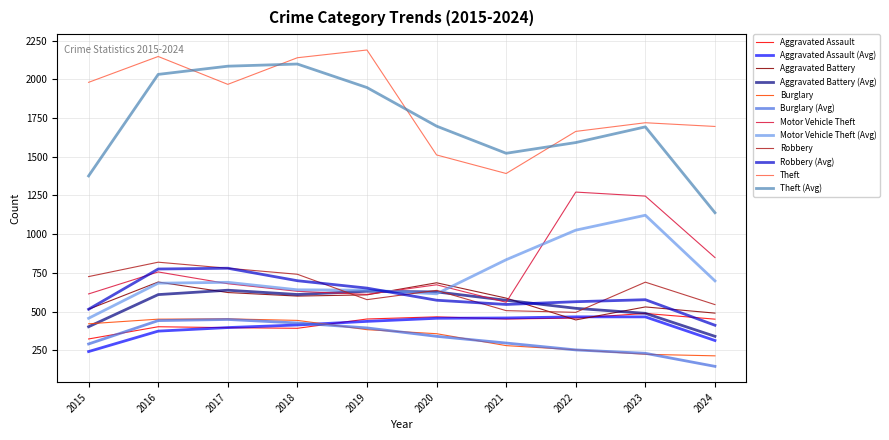

What is the difference between the highest and lowest values at 2020?

1358.0